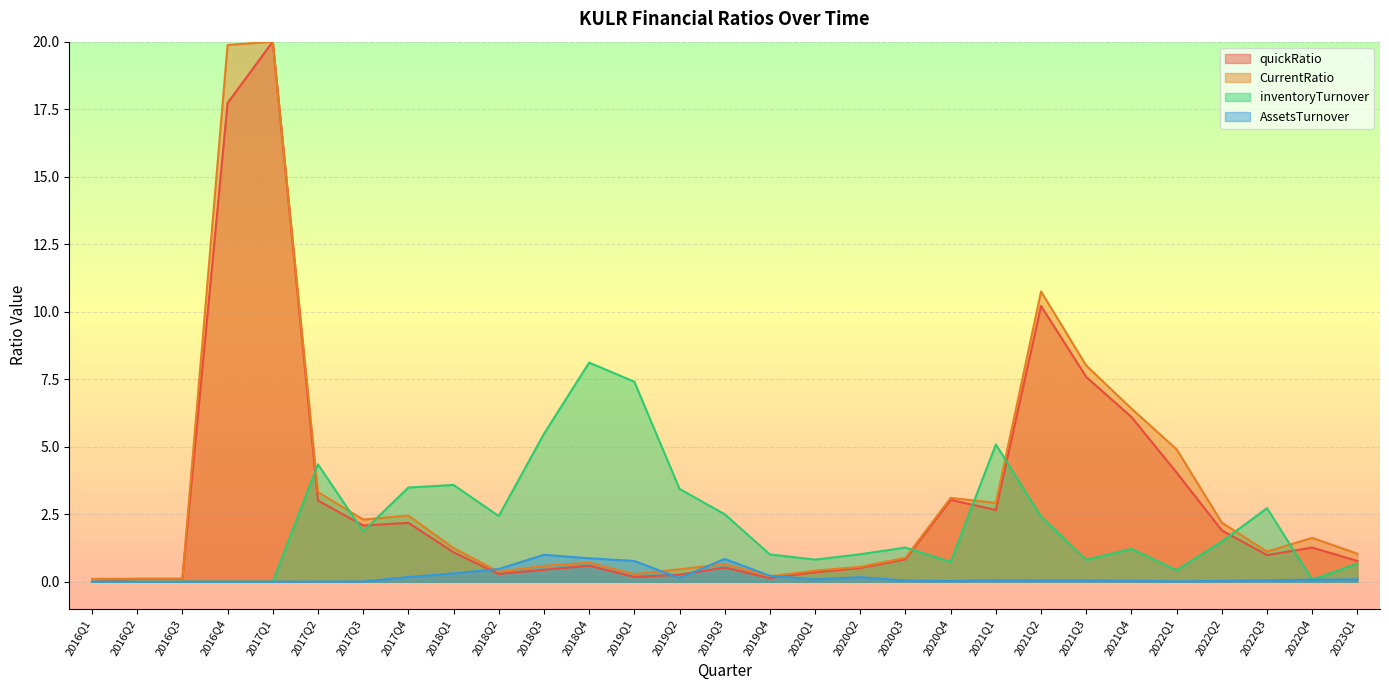

How many lines are shown in the chart?

4